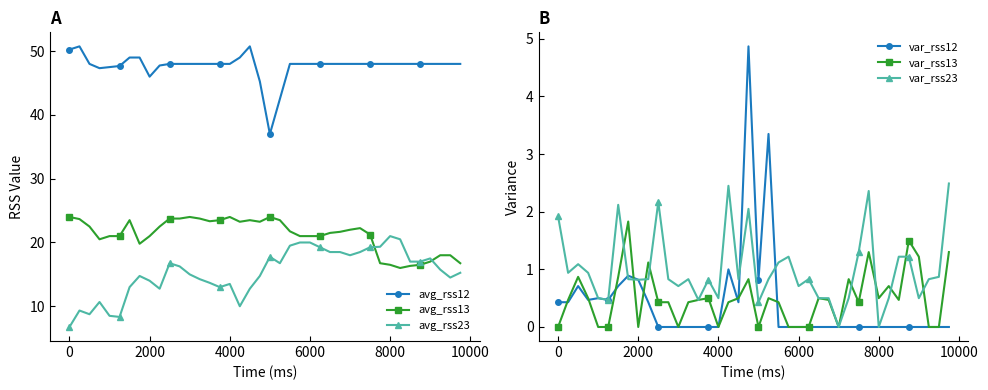

True or false: avg_rss12 has more than 1 interior local peaks.

True